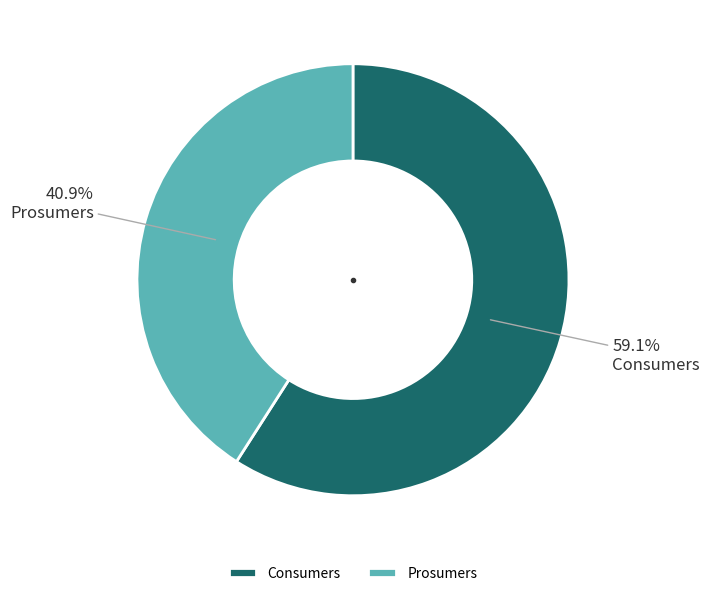

Which slice is the smallest?

Prosumers